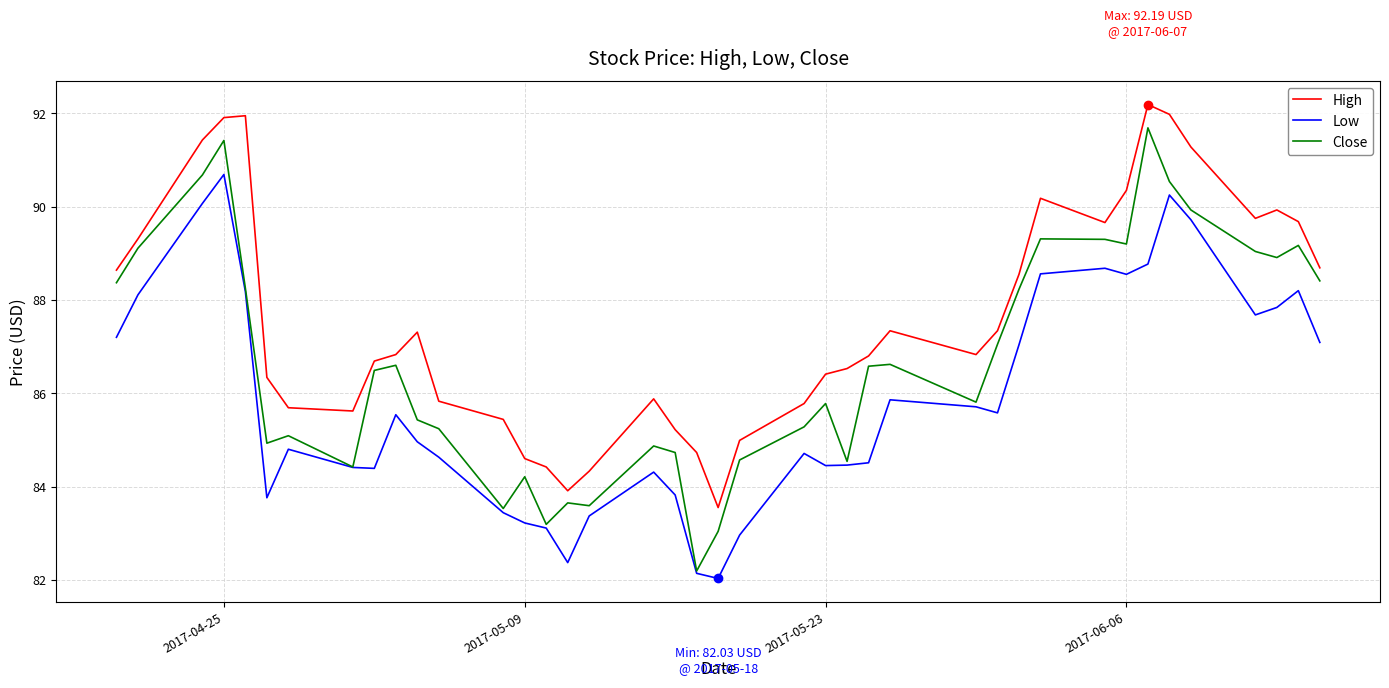

Which series has the largest range (max minus min)?

Close